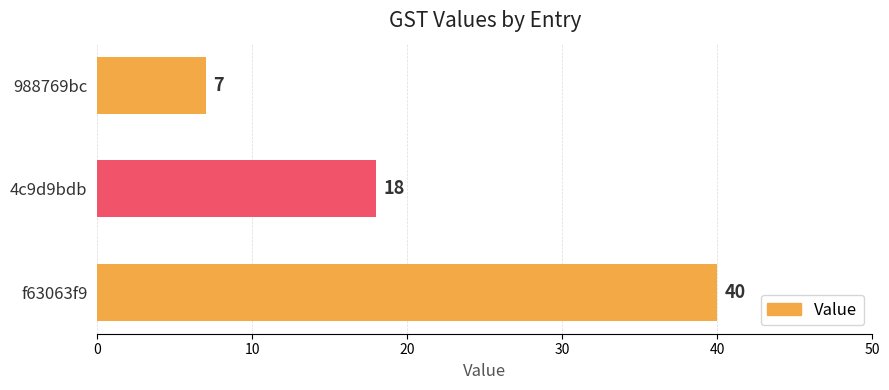

What is the change in value from 4c9d9bdb to 988769bc?

-11